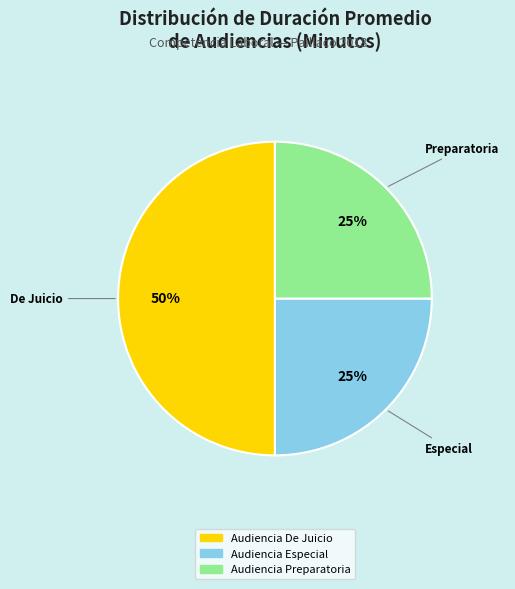

To the nearest percent, what portion does Audiencia Especial represent?

25%